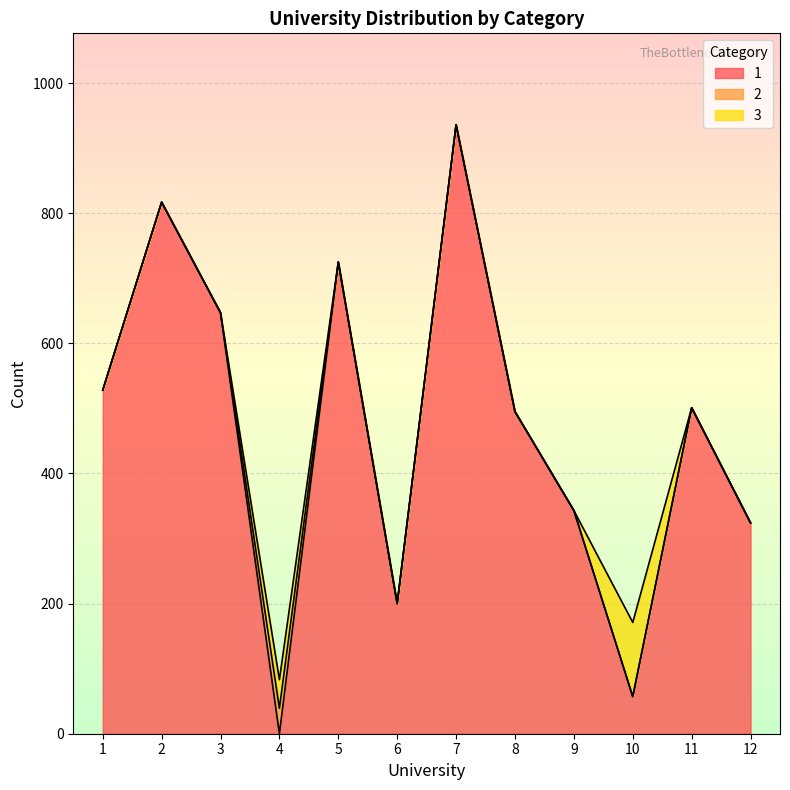

True or false: 1 has a value of 1196 at 5.

False